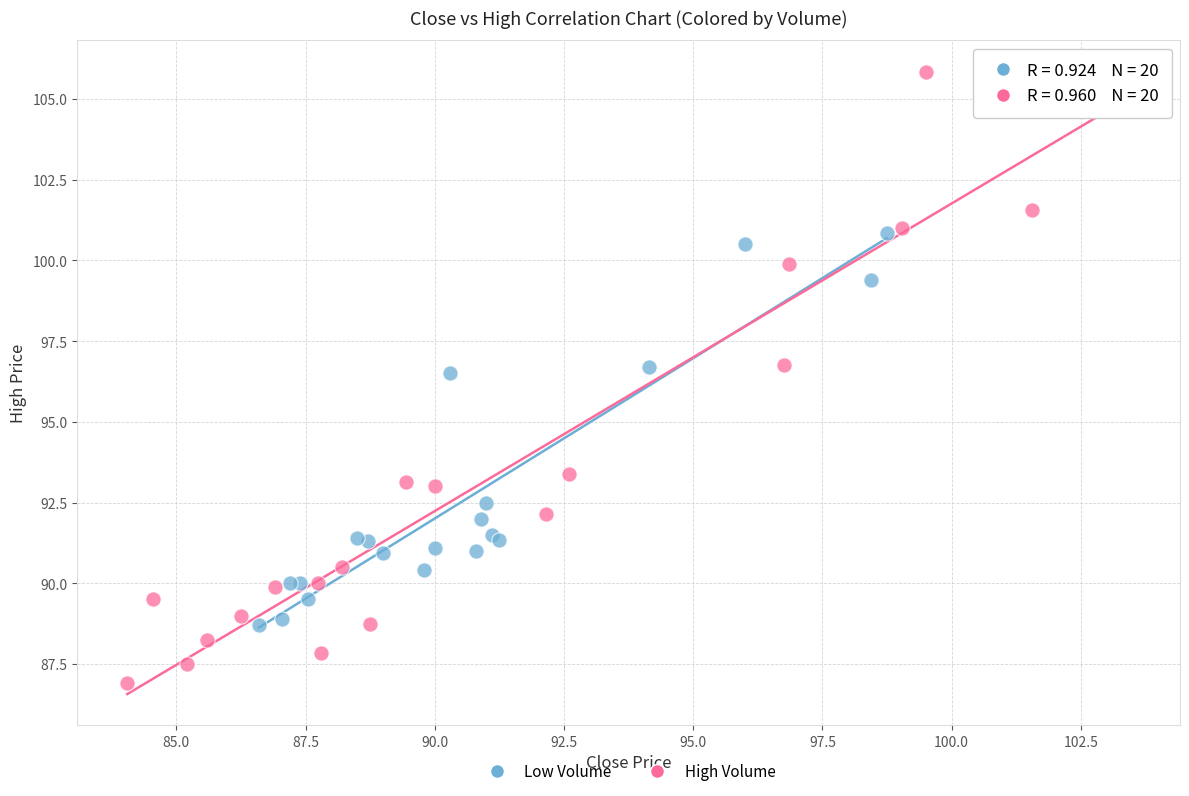

Which series reaches the maximum Y coordinate?

High Volume